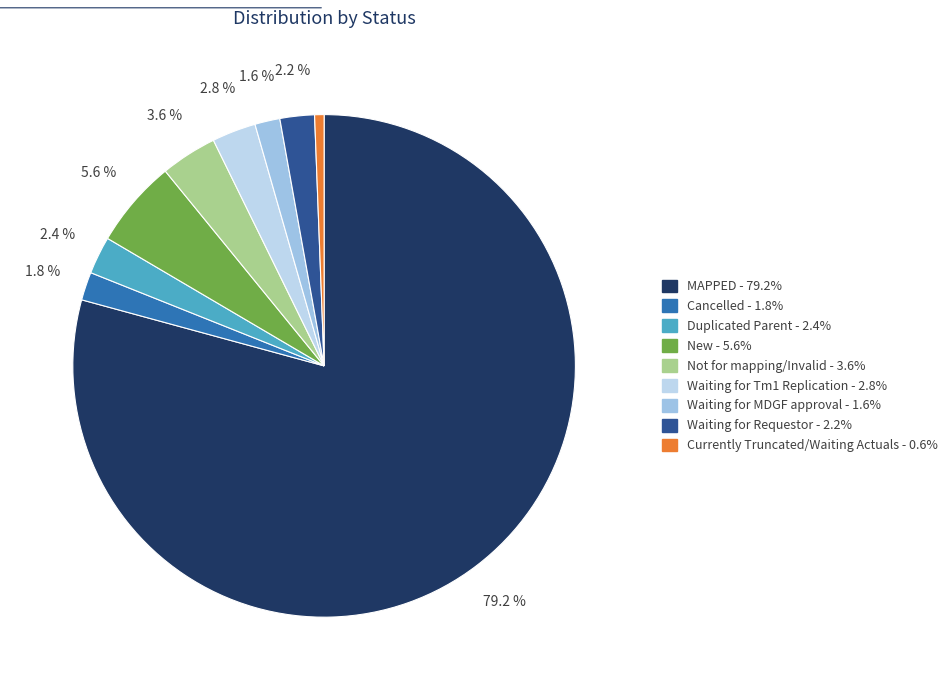

To the nearest percent, what portion does Waiting for Tm1 Replication represent?

3%